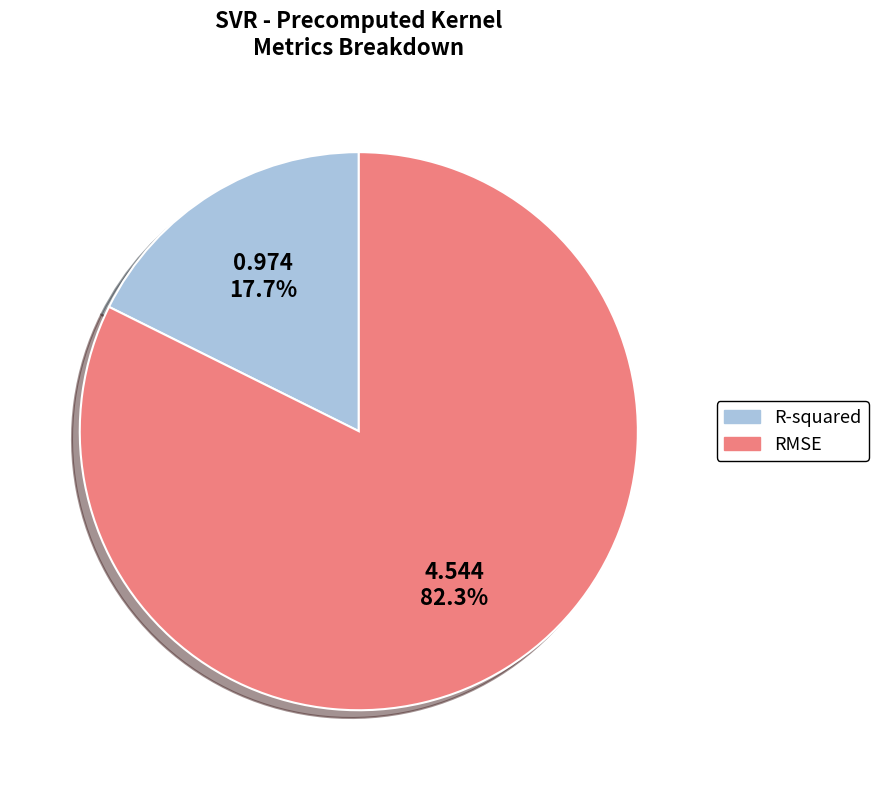

To the nearest percent, what is the combined percentage of RMSE and R-squared?

100%